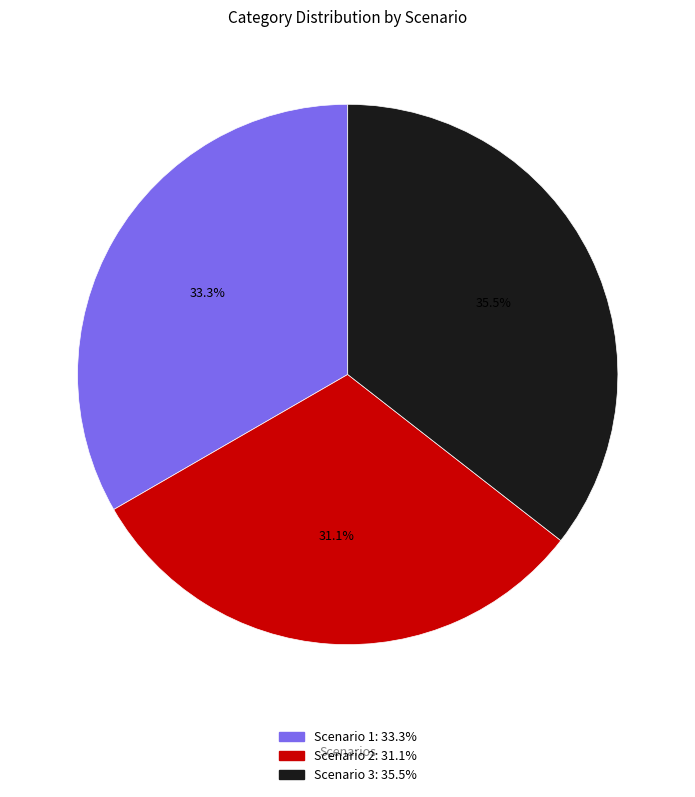

Which category has the smallest portion of the pie?

Scenario 2